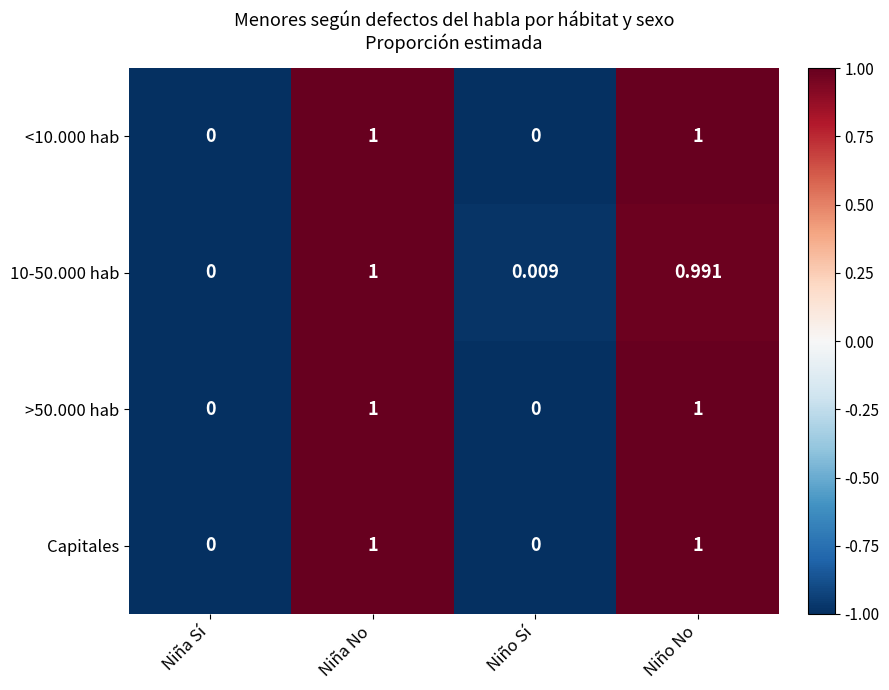

Rank the categories by 10-50.000 hab value from highest to lowest.

Niña No, Niño No, Niño Sí, Niña Sí